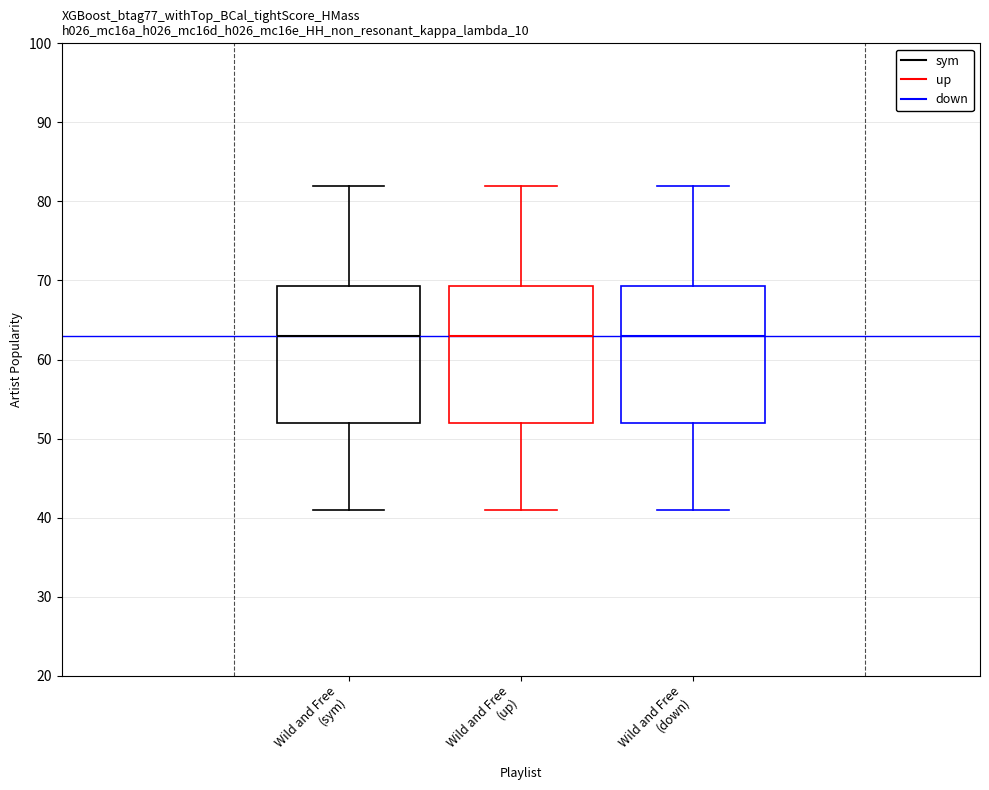

Reading left to right, read every box against the y-axis: the position of its median line, the range the box covers, and the ends of its whiskers. The values are not printed on the chart, so give them approximately, as read against the axis.

Wild and Free (sym): median 63, box 52 to 69, whiskers 41 to 82
Wild and Free (up): median 63, box 52 to 69, whiskers 41 to 82
Wild and Free (down): median 63, box 52 to 69, whiskers 41 to 82